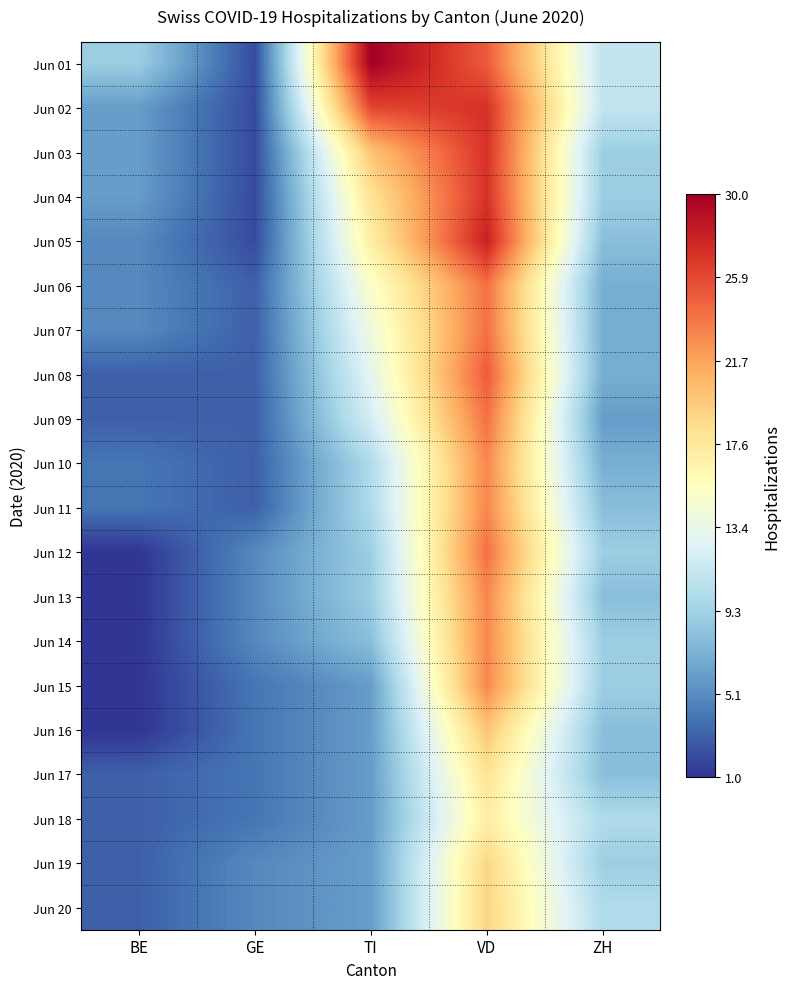

At how many categories does at least one series exceed 1?

5